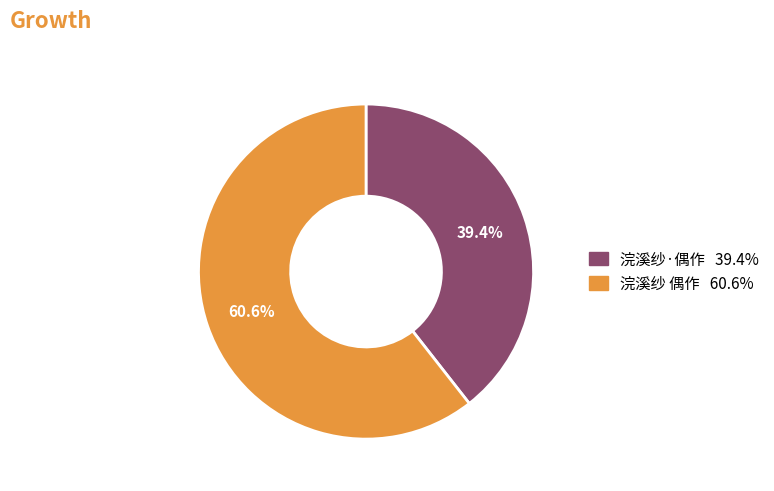

True or false: 浣溪纱 偶作 accounts for 61% of the total.

True